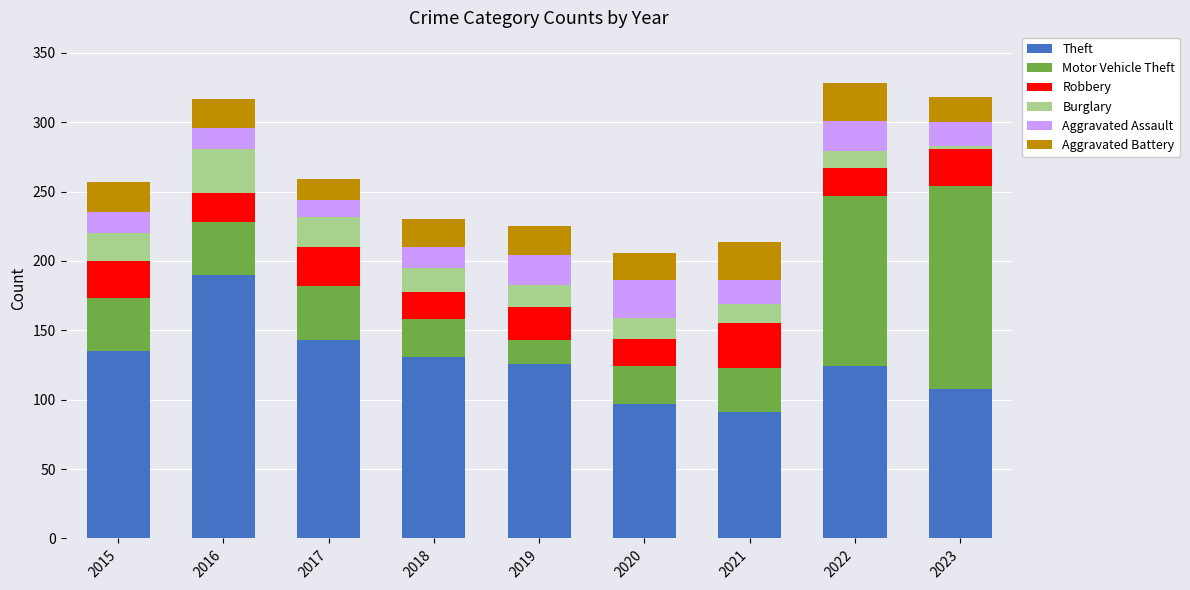

What is the total value across all series at 2021?

214